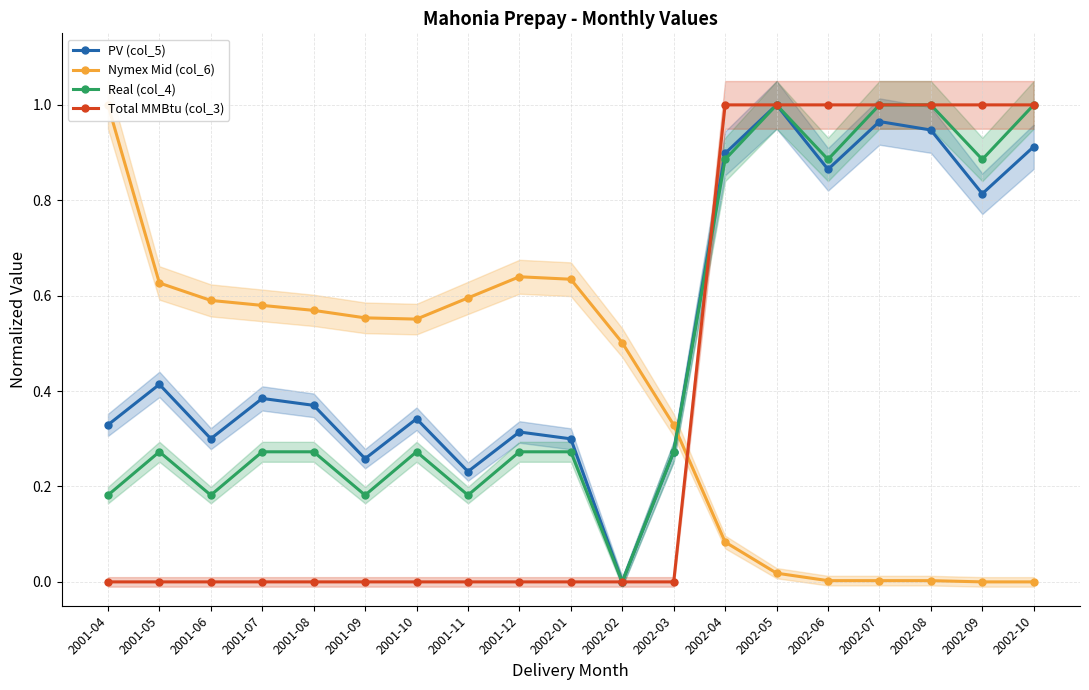

What is the label of the 10th point from the left?

2002-01